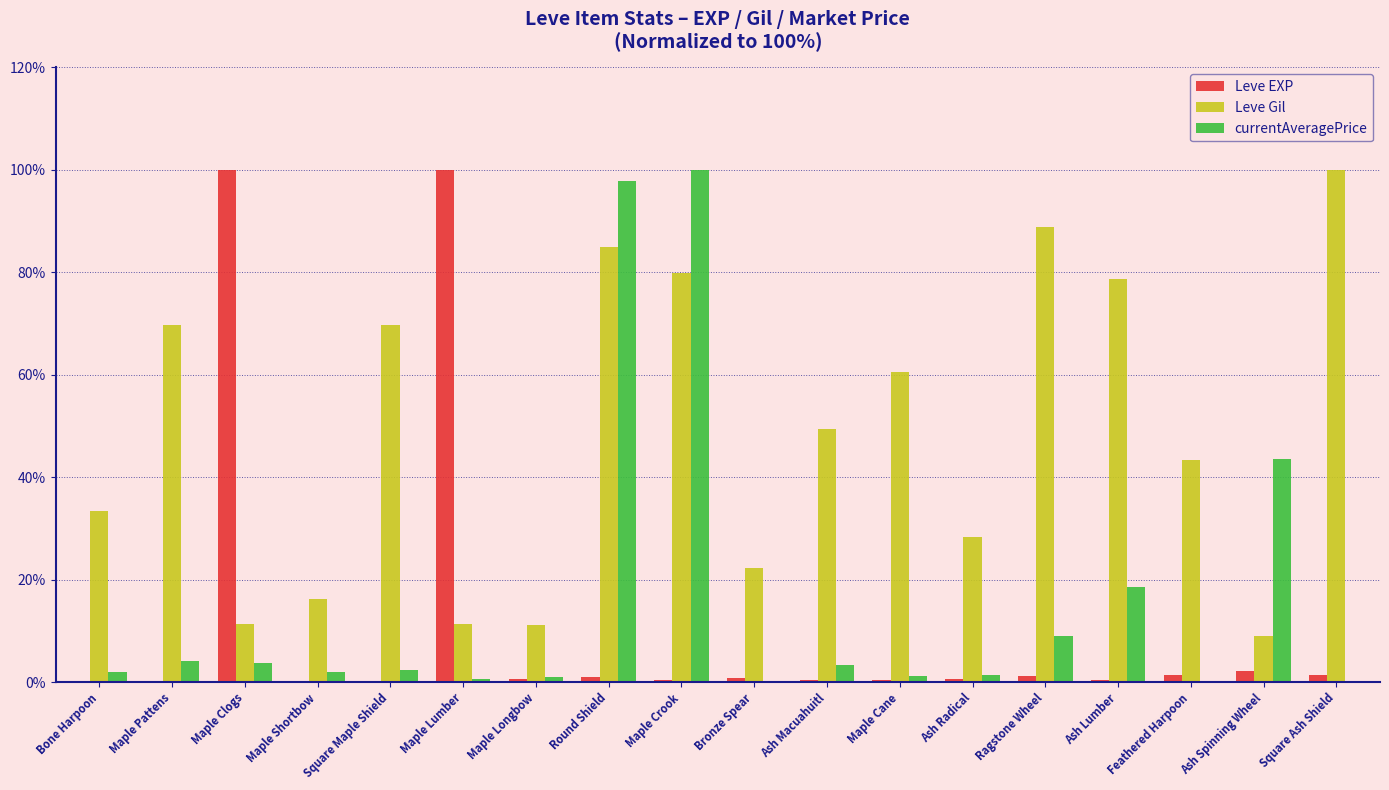

What are all the series names shown in the legend?

Leve EXP, Leve Gil, currentAveragePrice